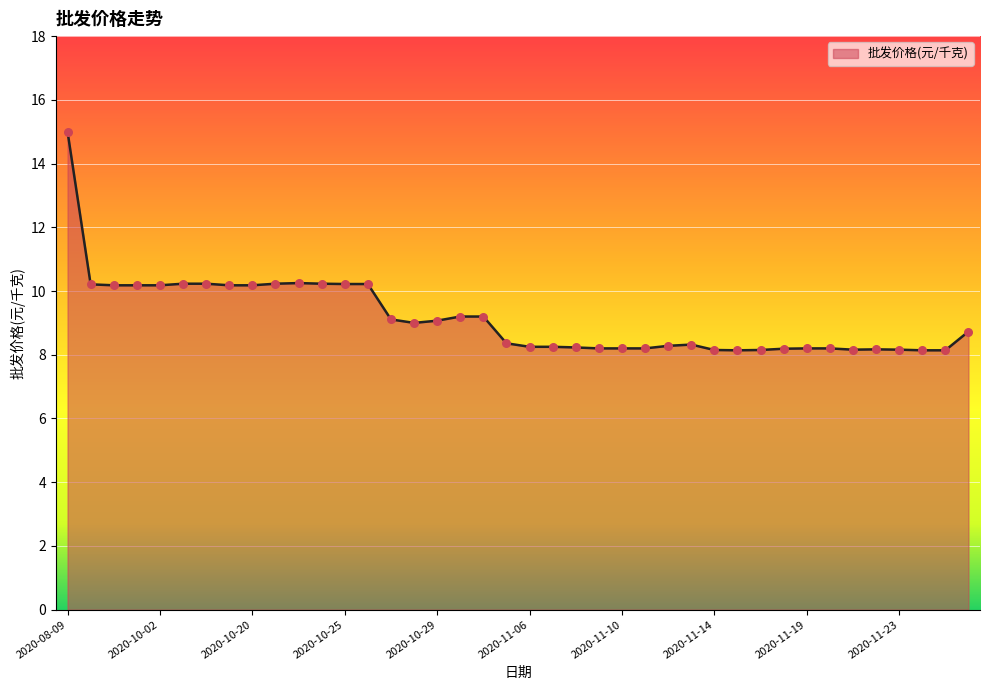

What is the smallest value displayed?

8.1